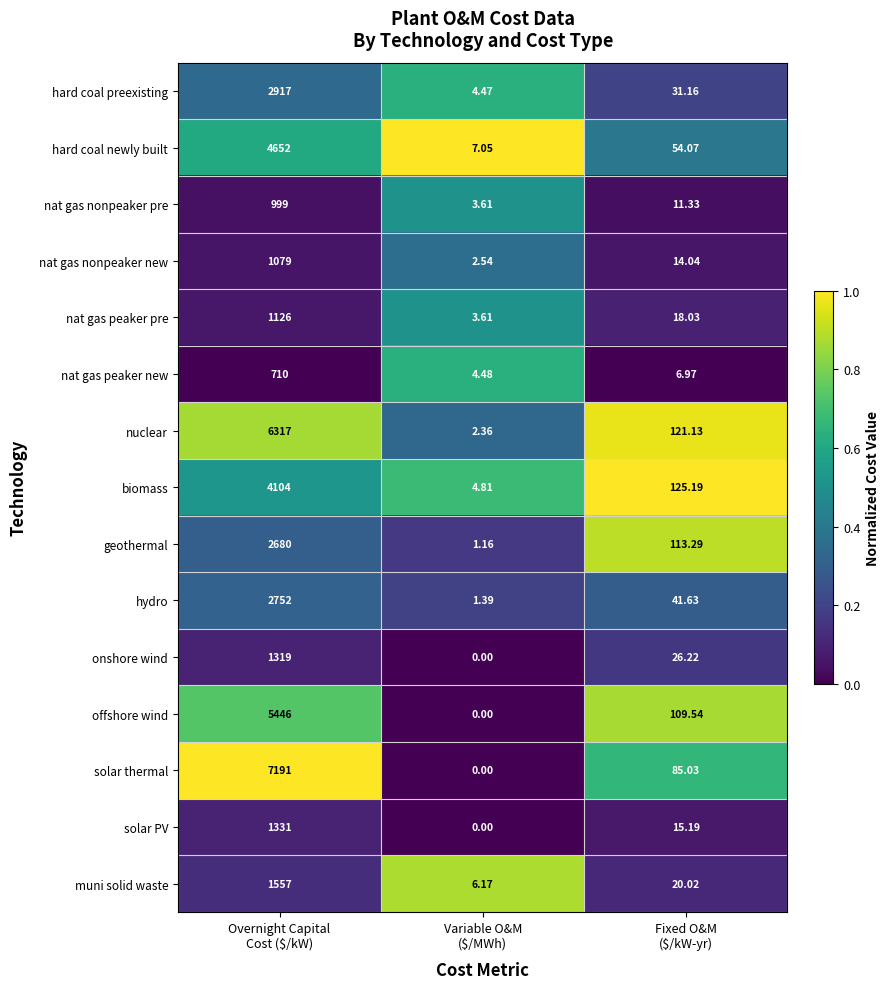

Which series has the largest total across all categories?

solar thermal